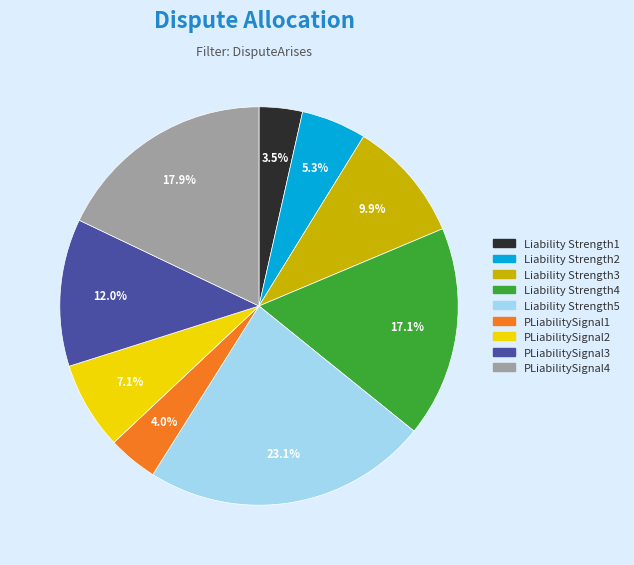

Rank the categories by value from lowest to highest.

Liability Strength1, PLiabilitySignal1, Liability Strength2, PLiabilitySignal2, Liability Strength3, PLiabilitySignal3, Liability Strength4, PLiabilitySignal4, Liability Strength5